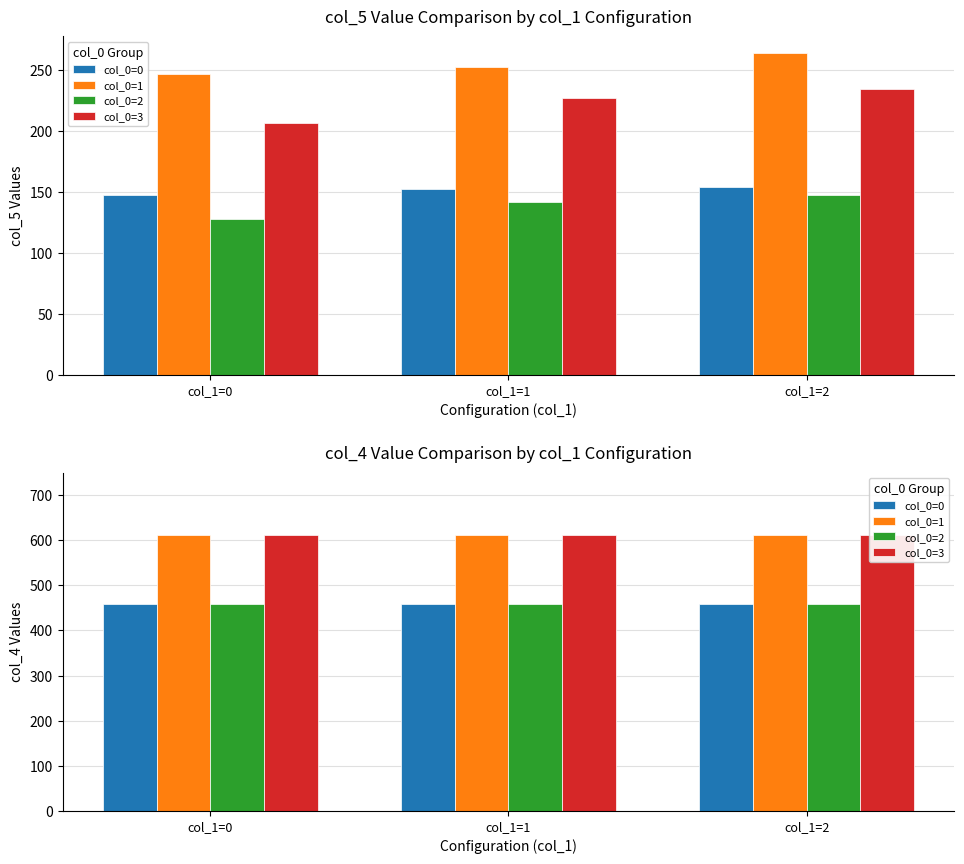

Are the bars grouped side by side (vs. stacked)?

Yes